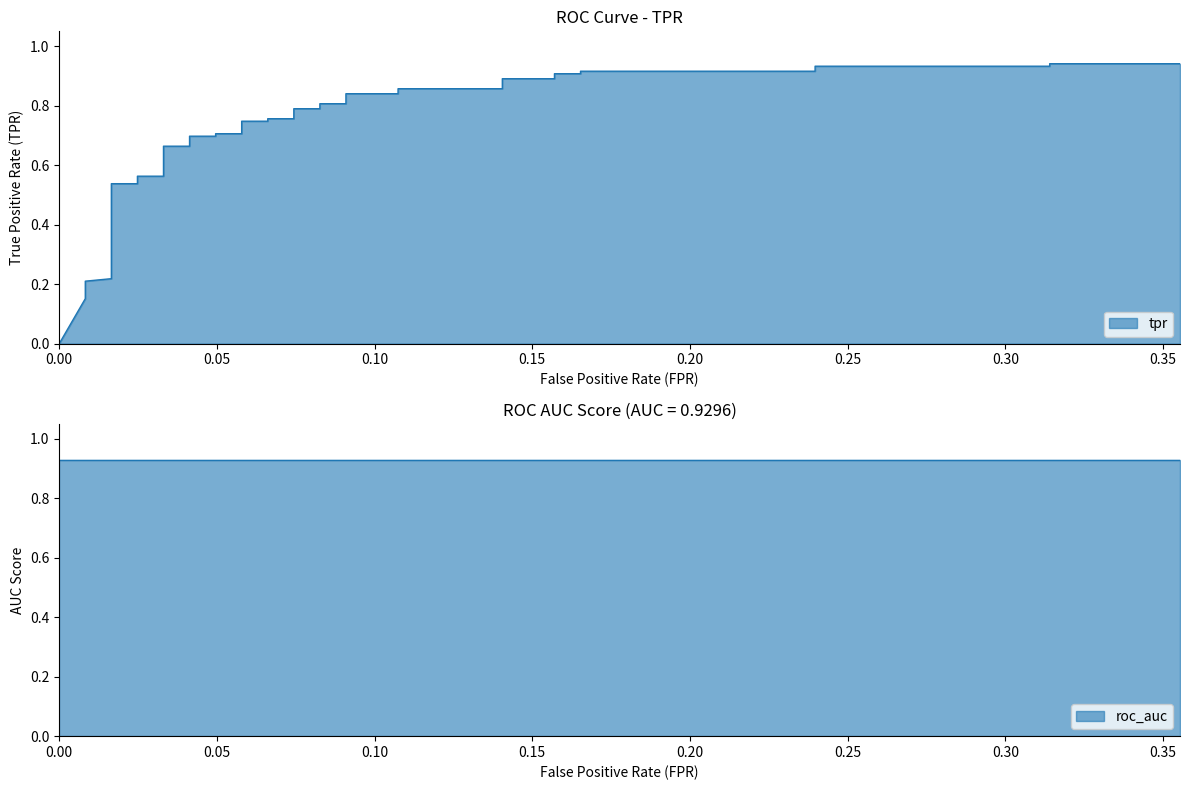

Does the chart display data point markers on the line(s)?

No